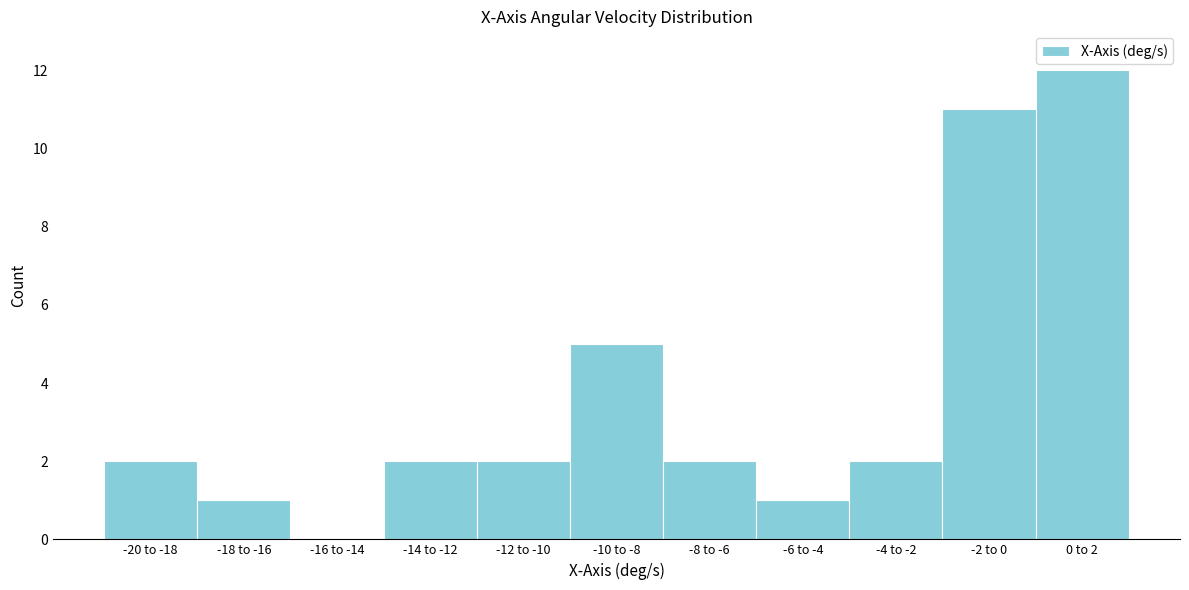

Reading left to right, list all the values displayed in this chart.

-20 to -18=2	-18 to -16=1	-16 to -14=0	-14 to -12=2	-12 to -10=2	-10 to -8=5	-8 to -6=2	-6 to -4=1	-4 to -2=2	-2 to 0=11	0 to 2=12